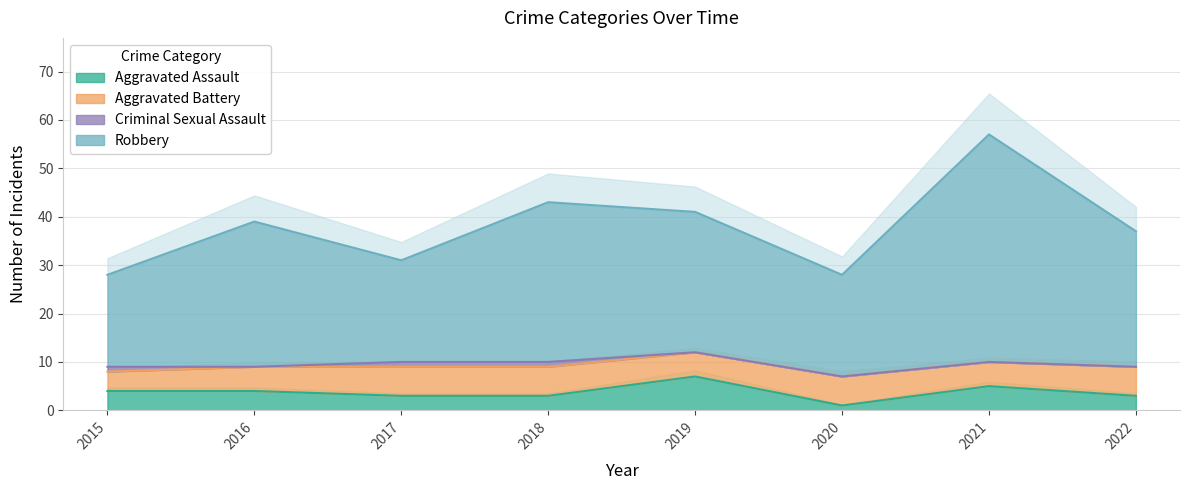

What is the total value across all series at 2018?

46